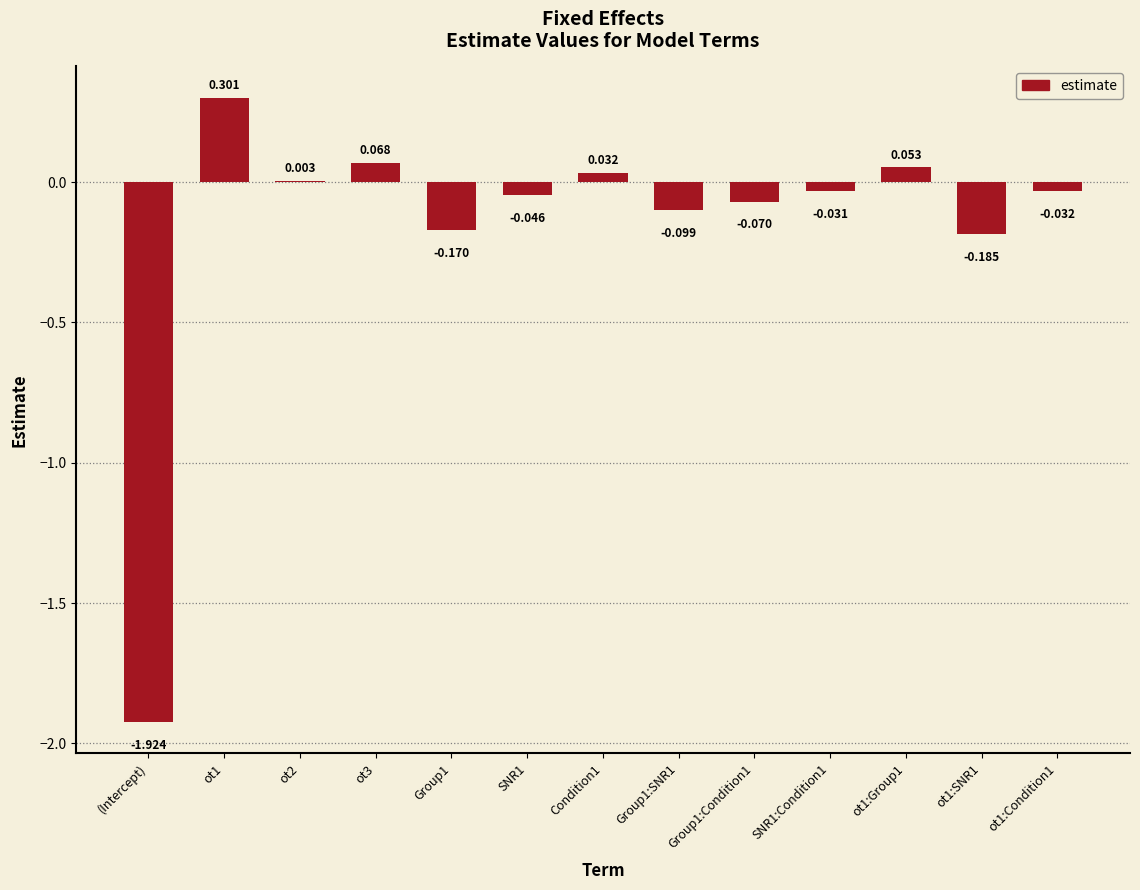

How many values are above zero?

5